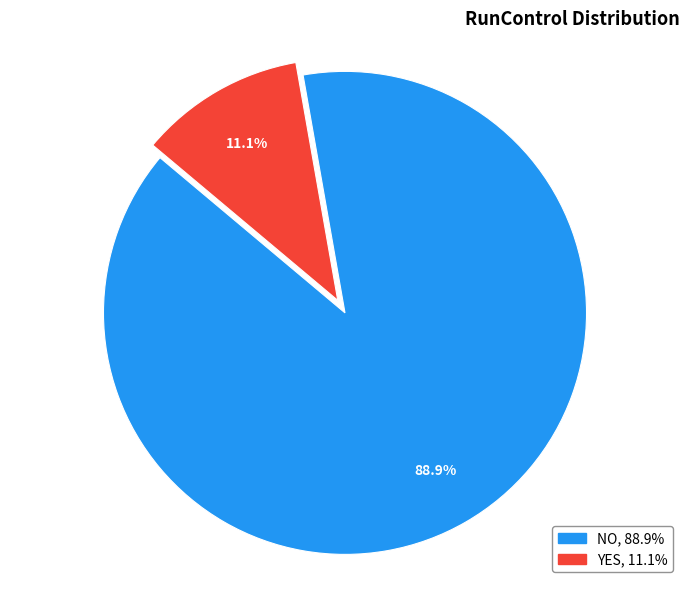

What portion of the pie excludes NO?

11.1%